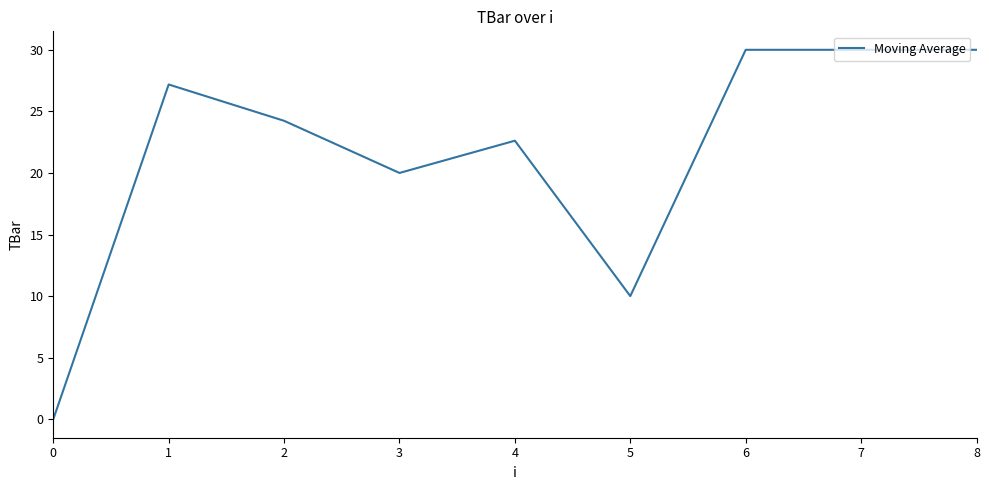

At which category does the data reach its first local valley?

3